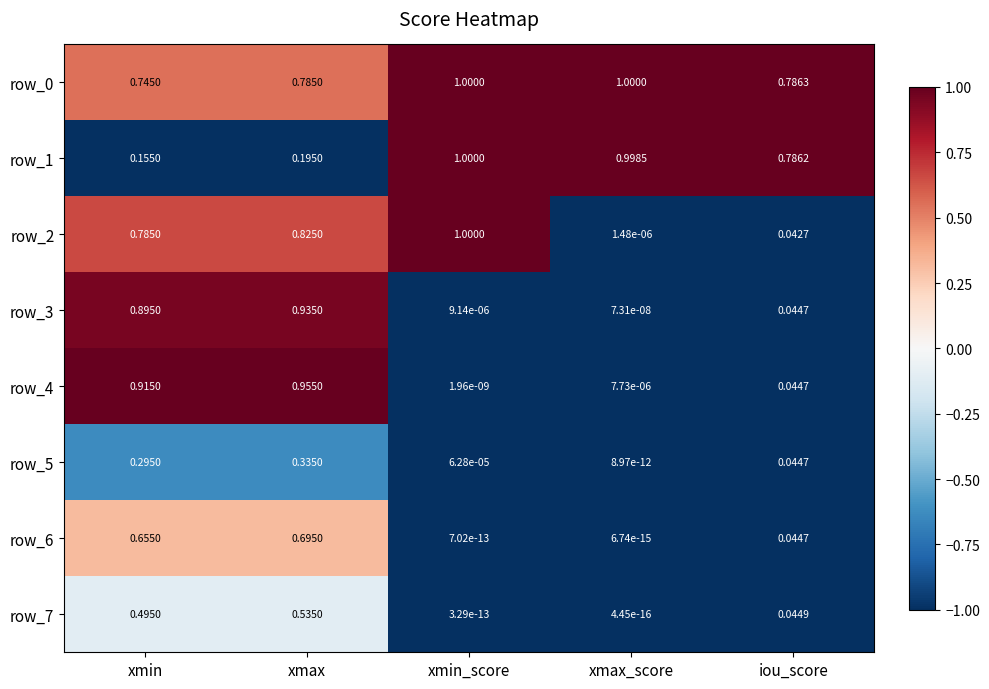

Which category has the lowest value in the row_5 series?

xmax_score